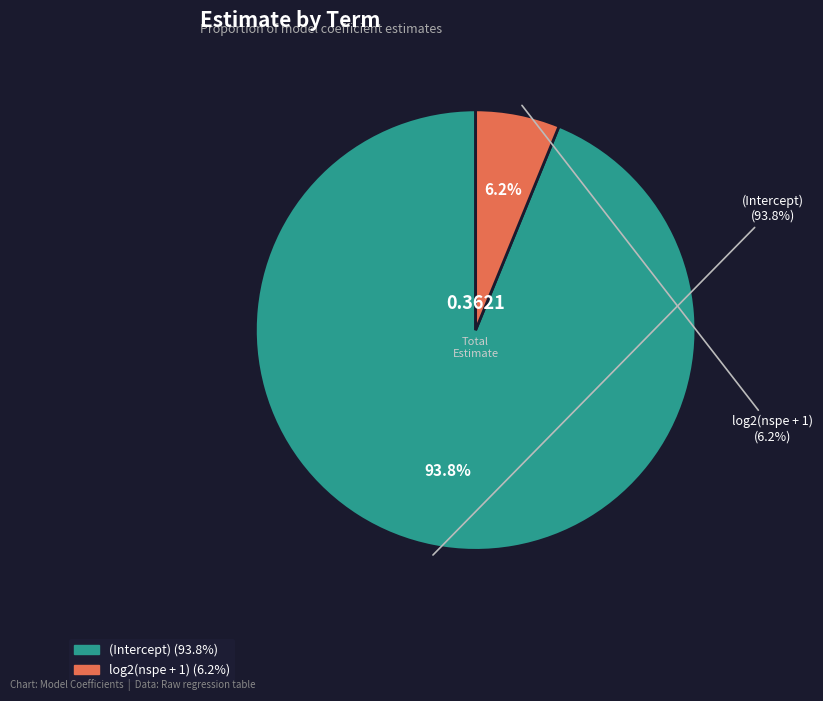

True or false: (Intercept) accounts for 94% of the total.

True